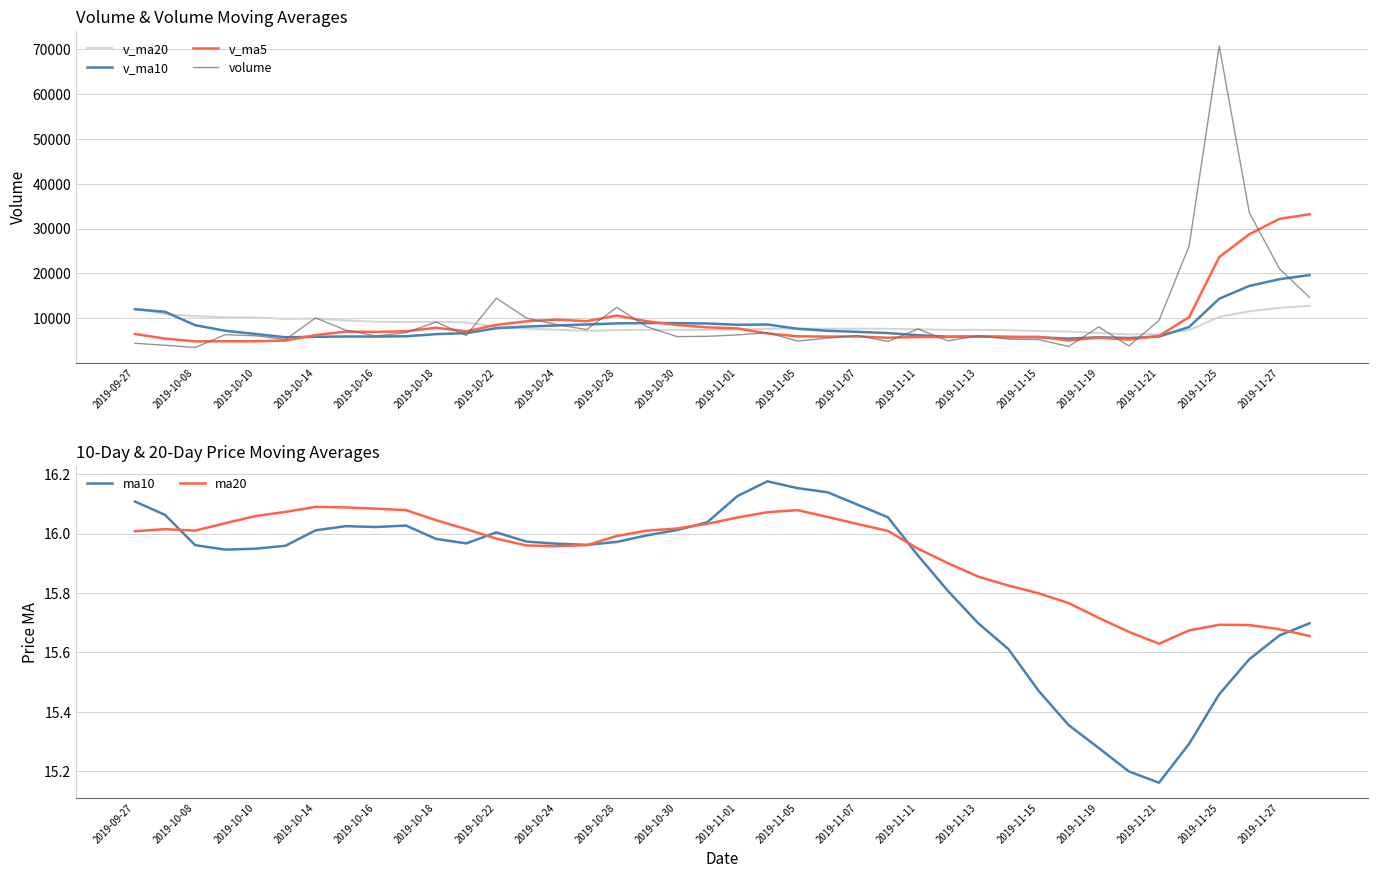

What is the difference between the maximum and minimum values in the v_ma10 series?

14204.3